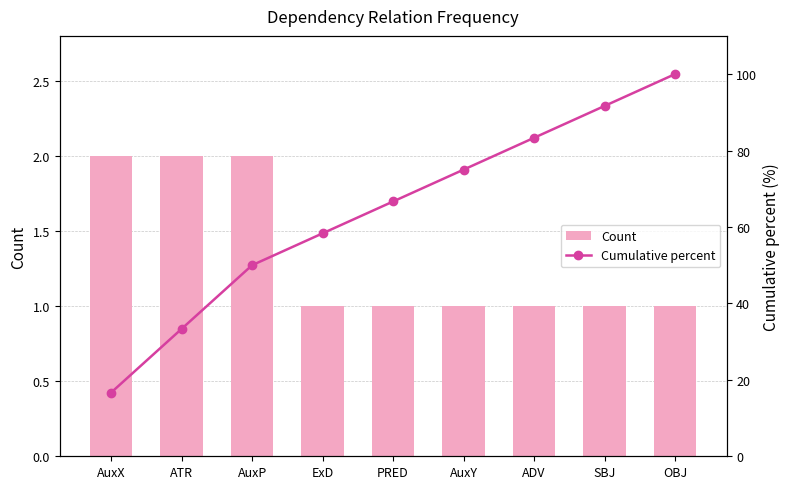

What is the average value of the Cumulative percent series?

63.9